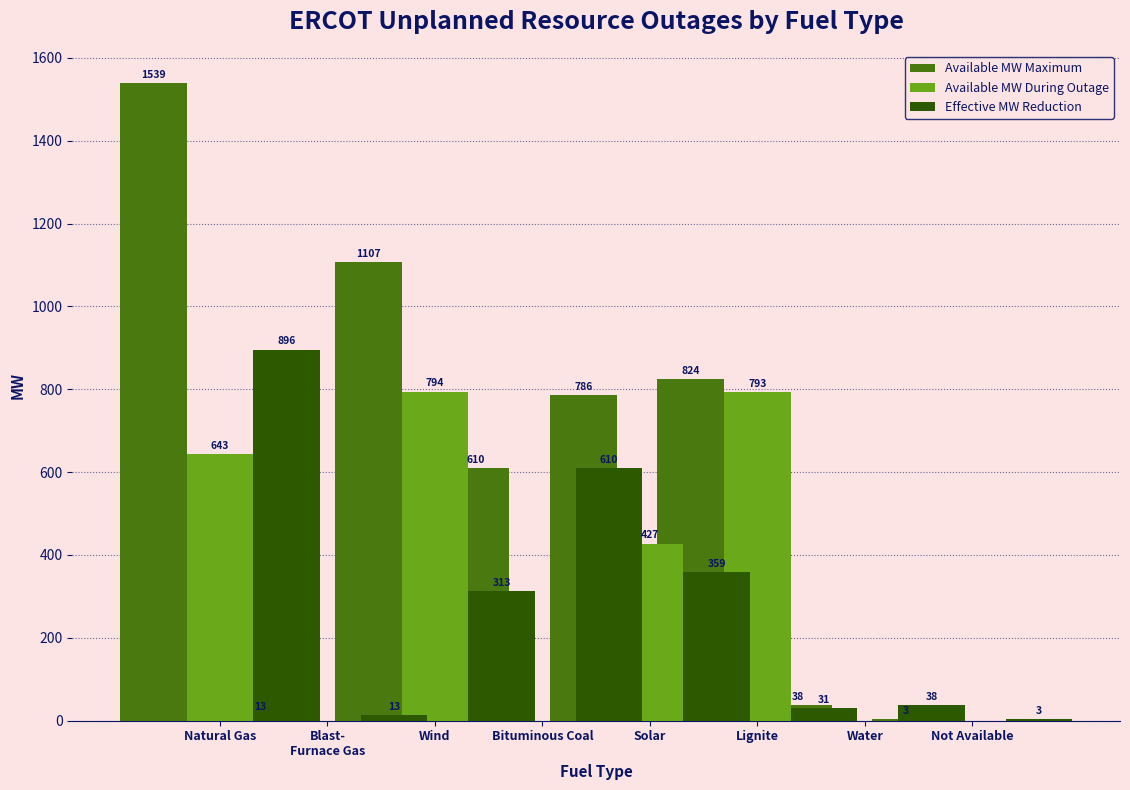

At how many categories does at least one series exceed 262?

5